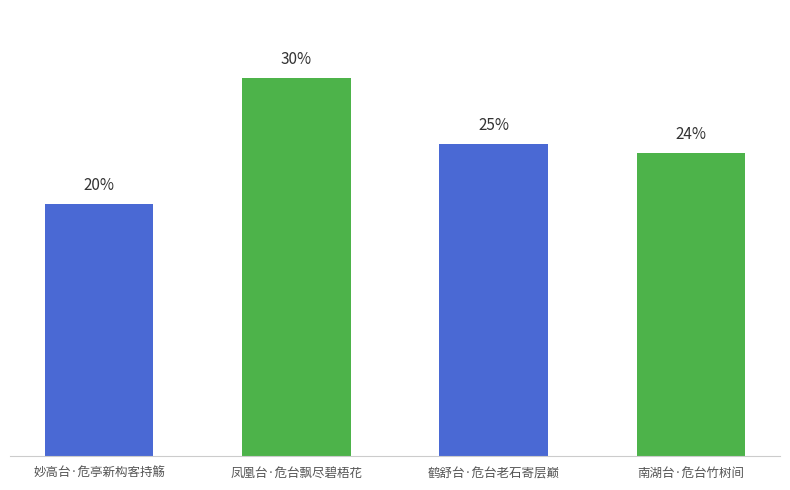

The value at 鹤舒台·危台老石寄层巅 is 44.1. True or false?

False